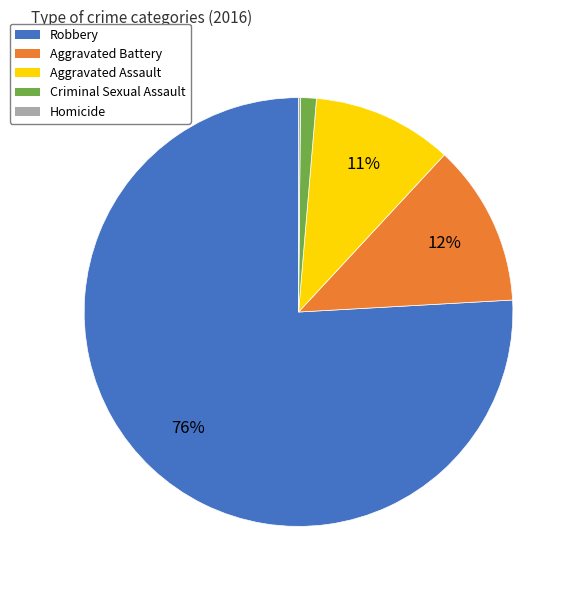

Is it true that Aggravated Assault is 11% of the pie?

True